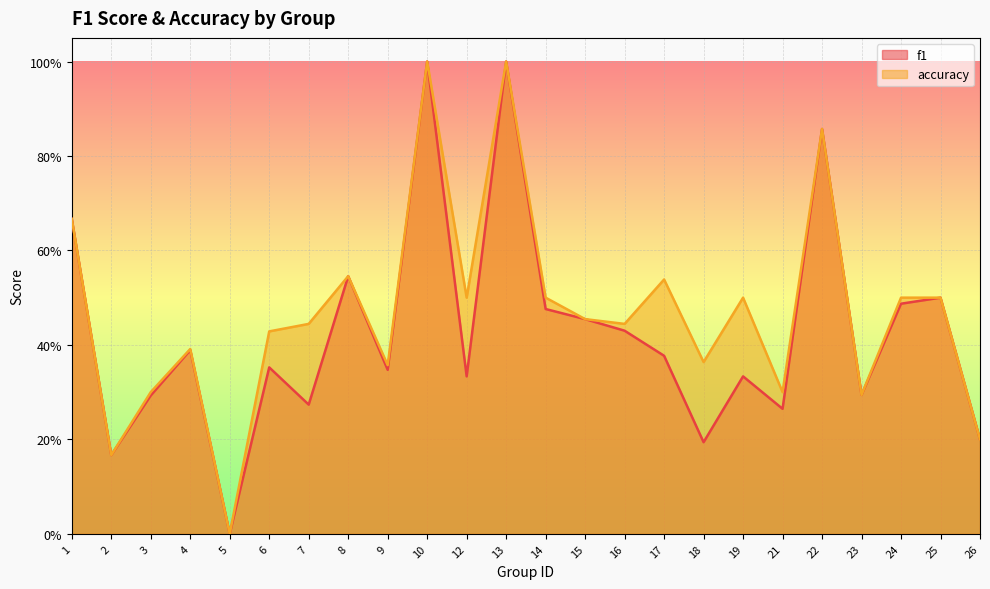

Where is f1 nearest to the value 0?

5